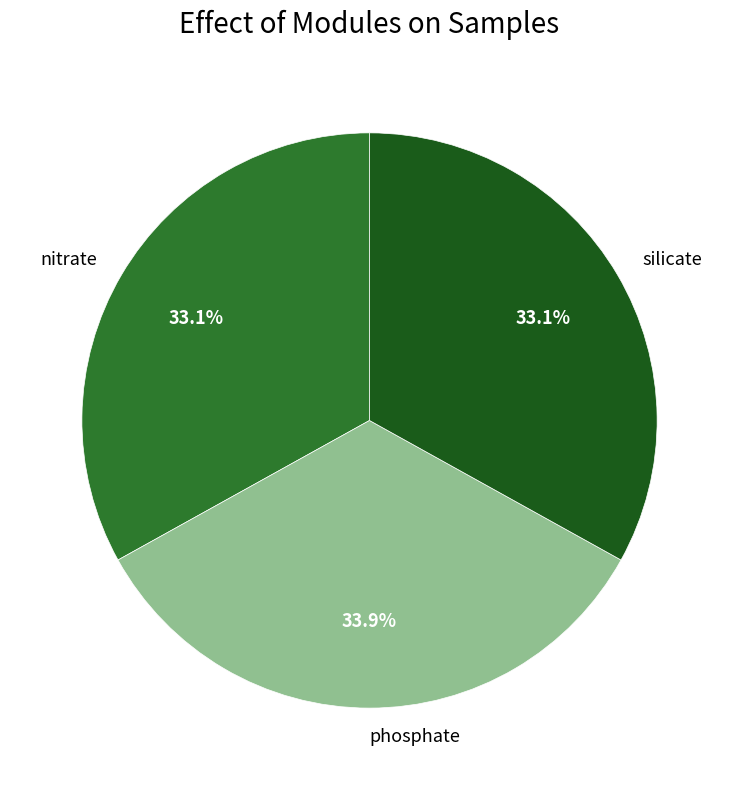

To the nearest percent, what portion does silicate represent?

33%